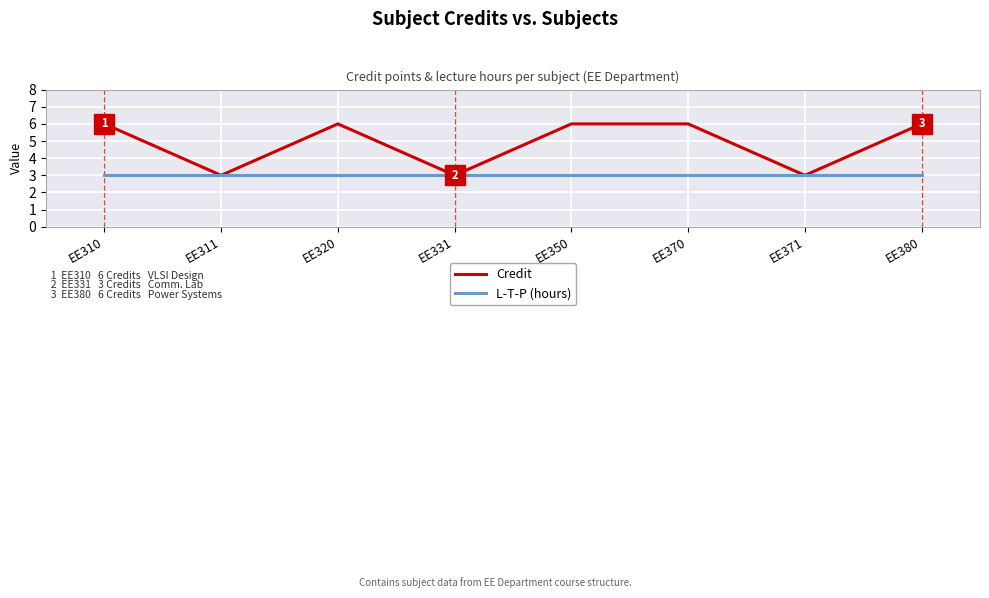

Rank the series by their maximum value, from highest to lowest.

Credit, L-T-P (hours)